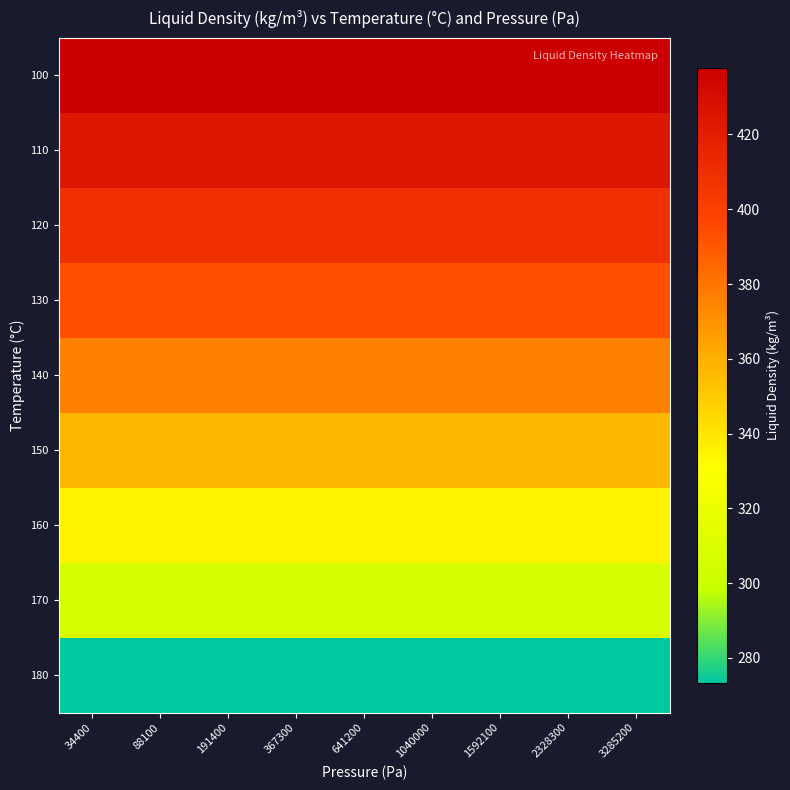

Which has a higher value, 2328300 or 367300?

2328300